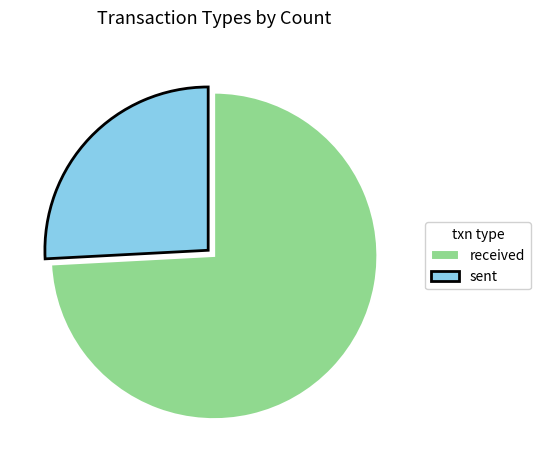

Which has a higher value, received or sent?

received